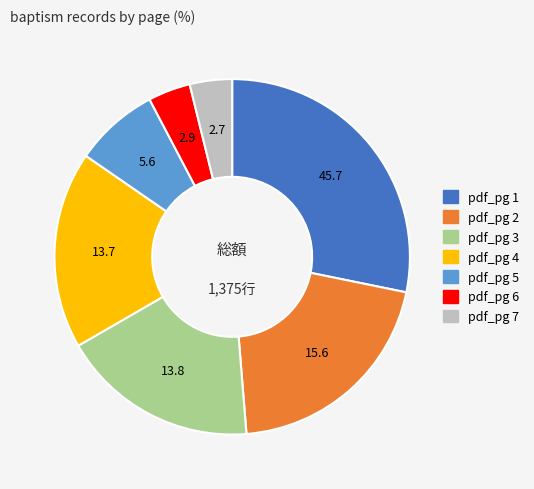

True or false: pdf_pg 7 accounts for 4% of the total.

True